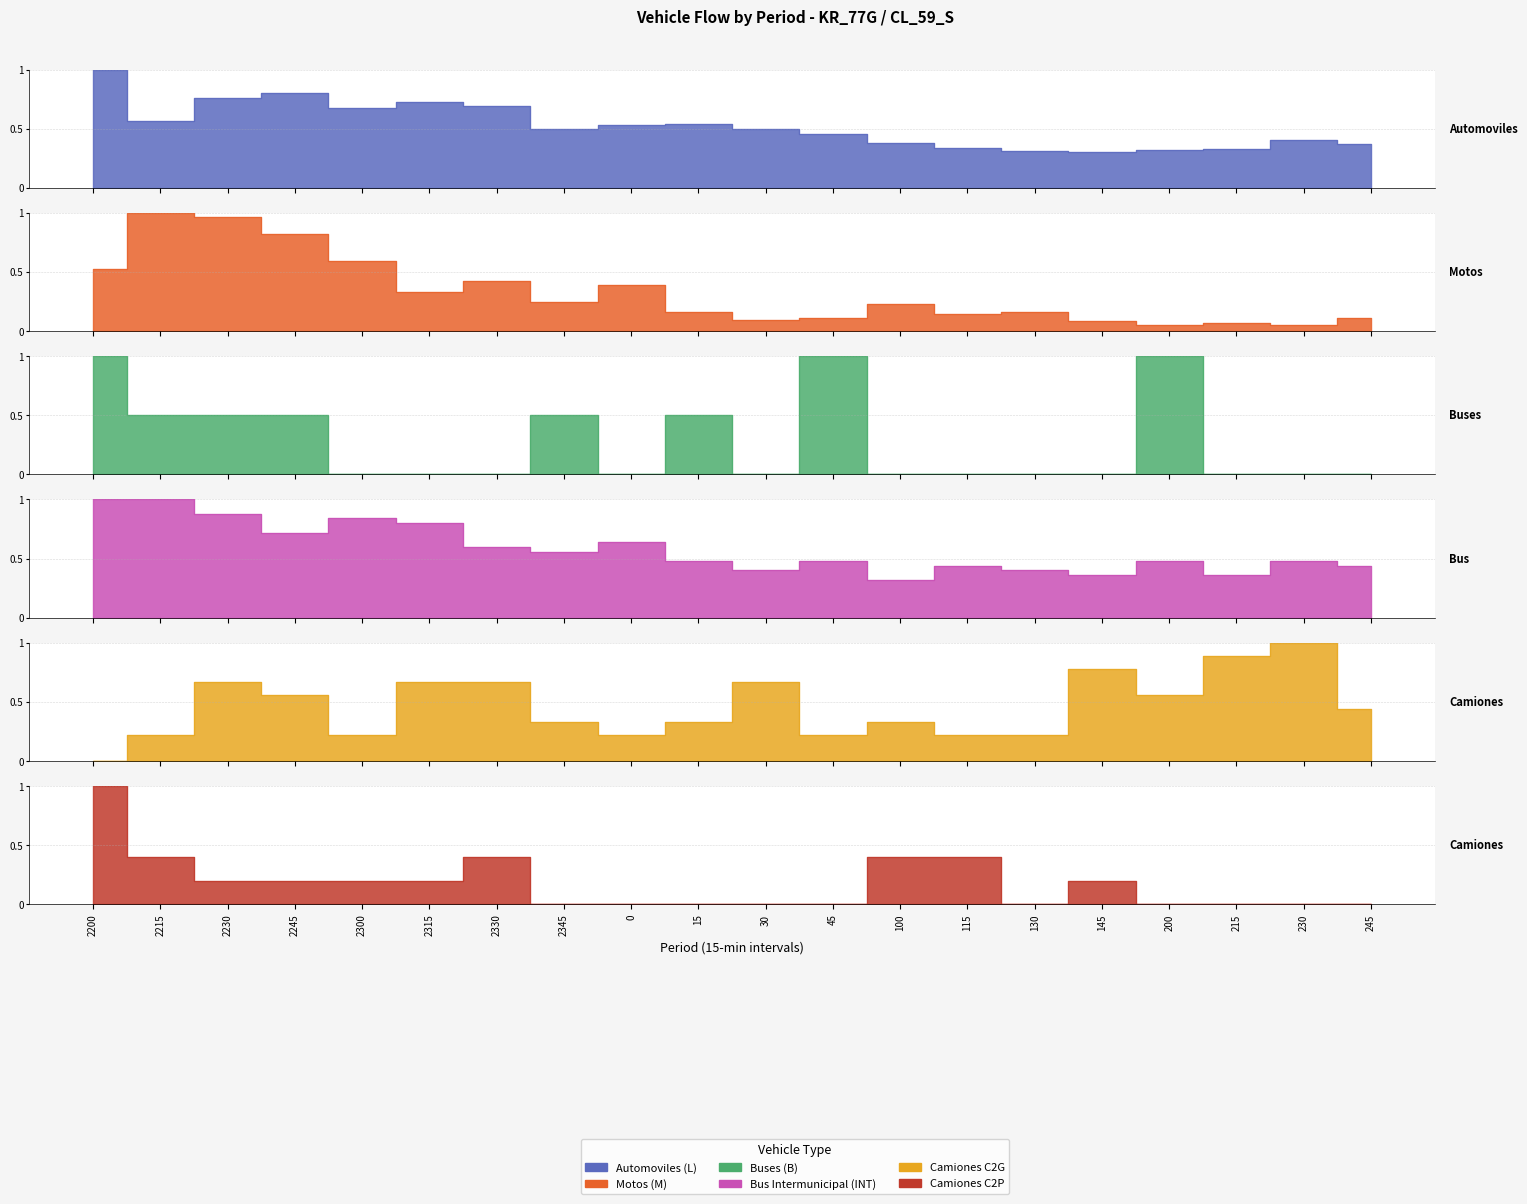

What is the maximum value for Bus Intermunicipal (INT)?

1.0